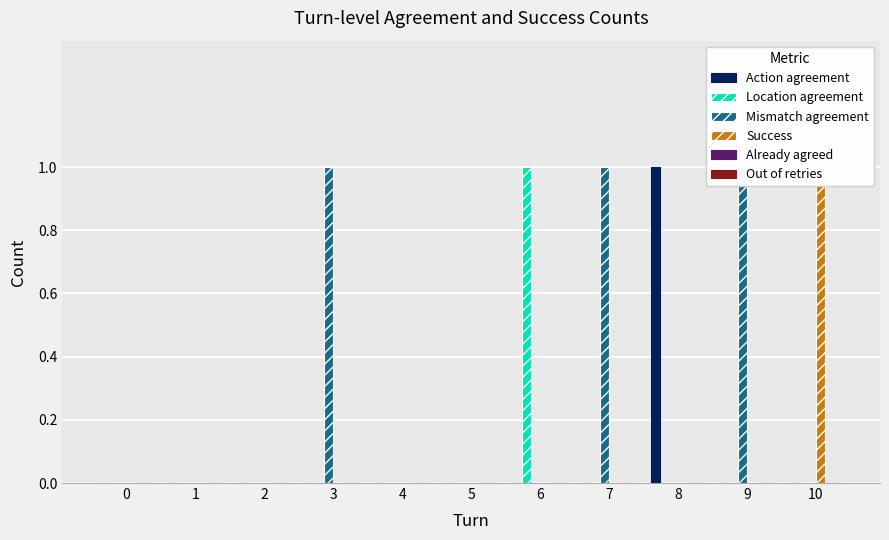

Is the value of Out of retries at 1 greater than the value of Success at 9?

No